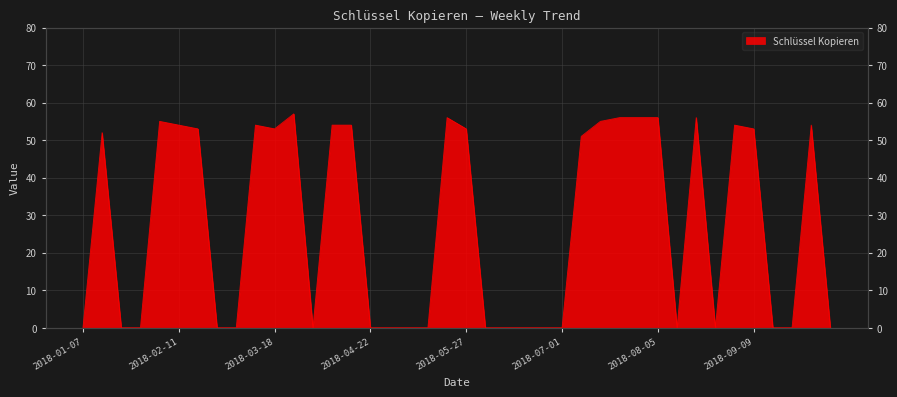

Reading left to right, extract all data points from this chart.

2018-01-07=0	2018-01-14=52	2018-01-21=0	2018-01-28=0	2018-02-04=55	2018-02-11=54	2018-02-18=53	2018-02-25=0	2018-03-04=0	2018-03-11=54	2018-03-18=53	2018-03-25=57	2018-04-01=0	2018-04-08=54	2018-04-15=54	2018-04-22=0	2018-04-29=0	2018-05-06=0	2018-05-13=0	2018-05-20=56	2018-05-27=53	2018-06-03=0	2018-06-10=0	2018-06-17=0	2018-06-24=0	2018-07-01=0	2018-07-08=51	2018-07-15=55	2018-07-22=56	2018-07-29=56	2018-08-05=56	2018-08-12=0	2018-08-19=56	2018-08-26=0	2018-09-02=54	2018-09-09=53	2018-09-16=0	2018-09-23=0	2018-09-30=54	2018-10-07=0